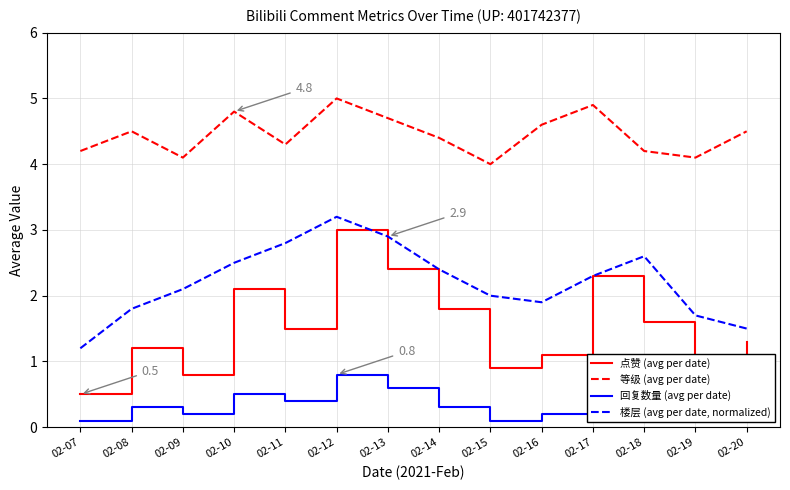

Rank the series at 02-08 from lowest to highest value.

回复数量 (avg per date), 点赞 (avg per date), 楼层 (avg per date, normalized), 等级 (avg per date)